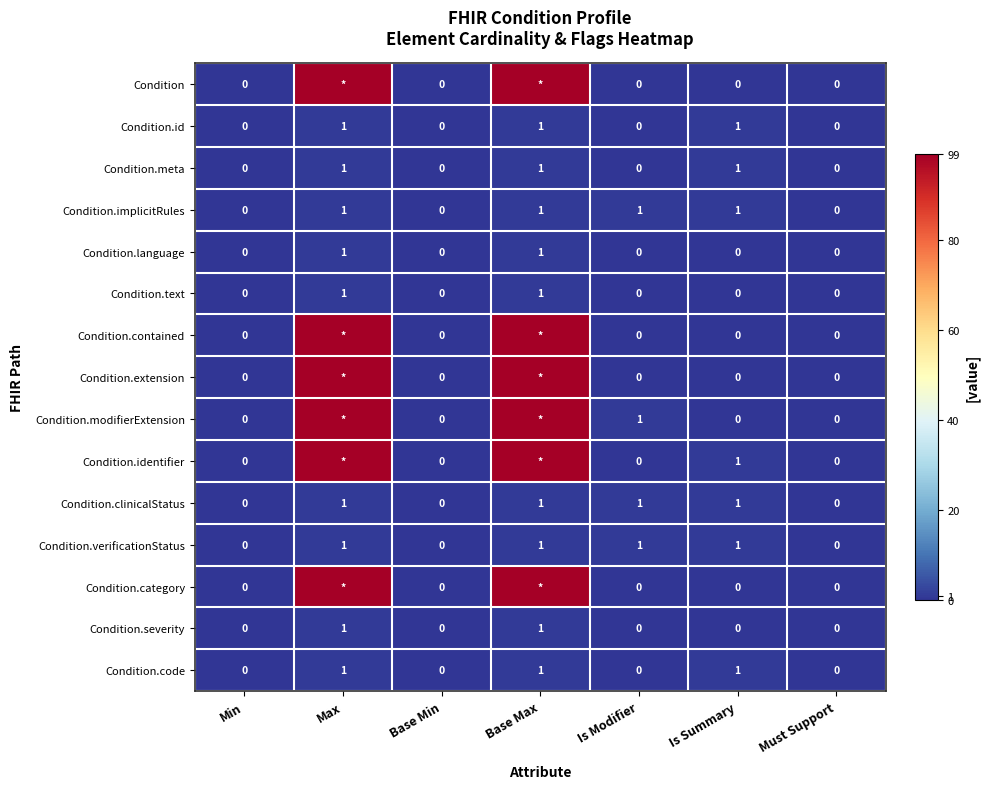

True or false: Condition.verificationStatus has a value of 0 at Min.

True